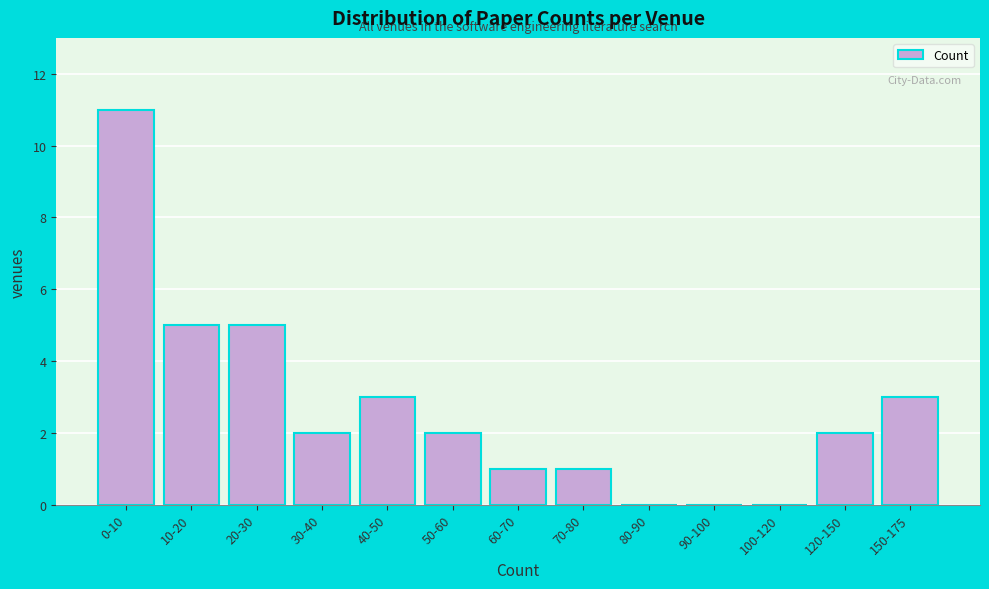

Reading left to right, what are all the values shown in this chart?

0-10=11	10-20=5	20-30=5	30-40=2	40-50=3	50-60=2	60-70=1	70-80=1	80-90=0	90-100=0	100-120=0	120-150=2	150-175=3